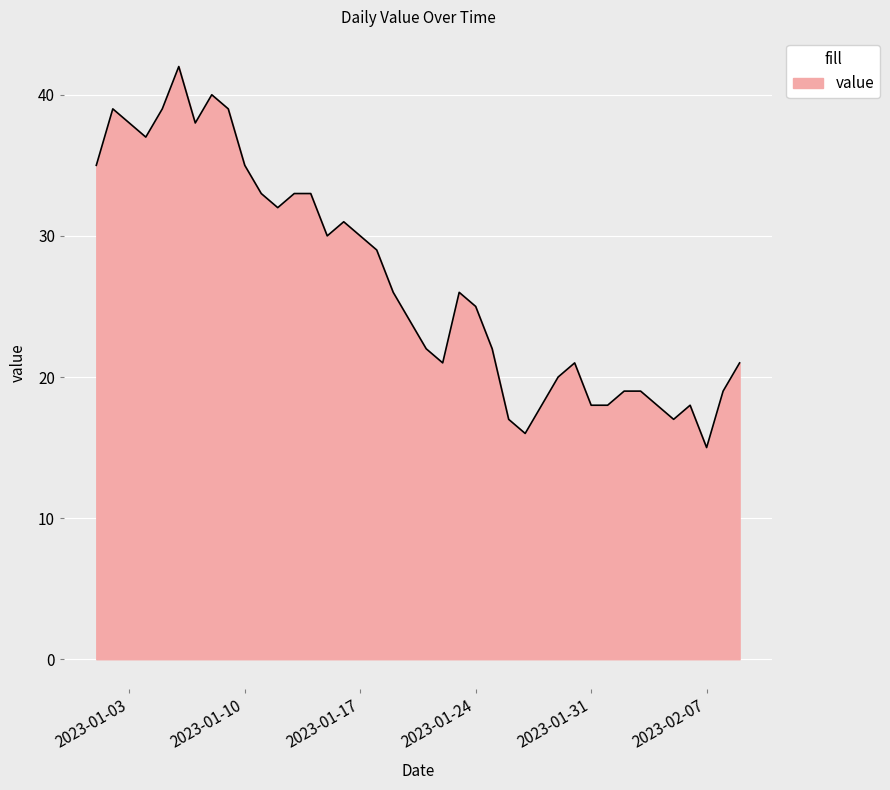

What is the difference between the maximum and minimum values?

27